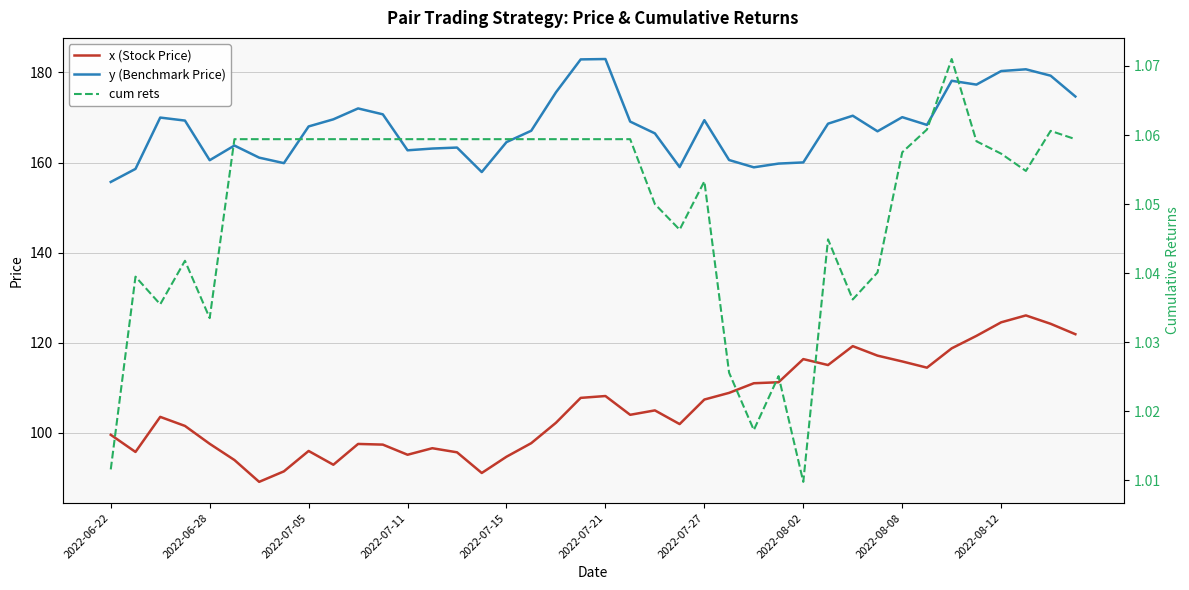

True or false: y (Benchmark Price) and x (Stock Price) cross at least once.

False